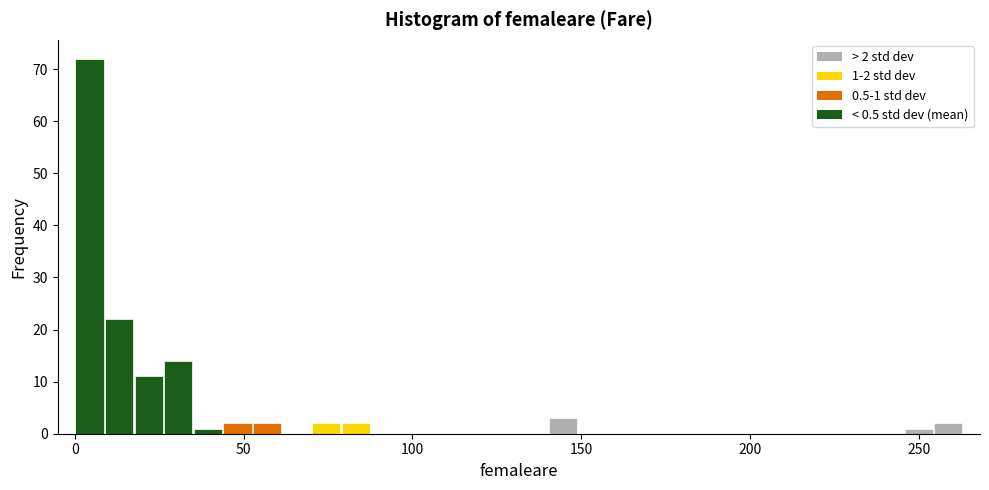

Around what value on the x-axis is the tallest bar? Give the approximate position of its centre, as read against the axis.

5